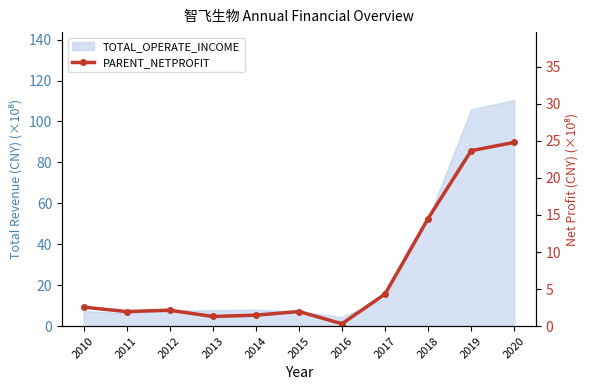

How many points are lower than both their immediate neighbors (excluding endpoints)?

3